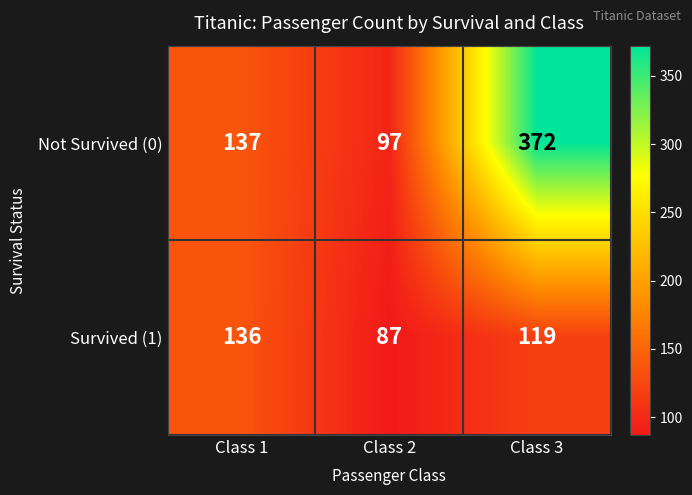

Which series has the largest total across all categories?

Not Survived (0)